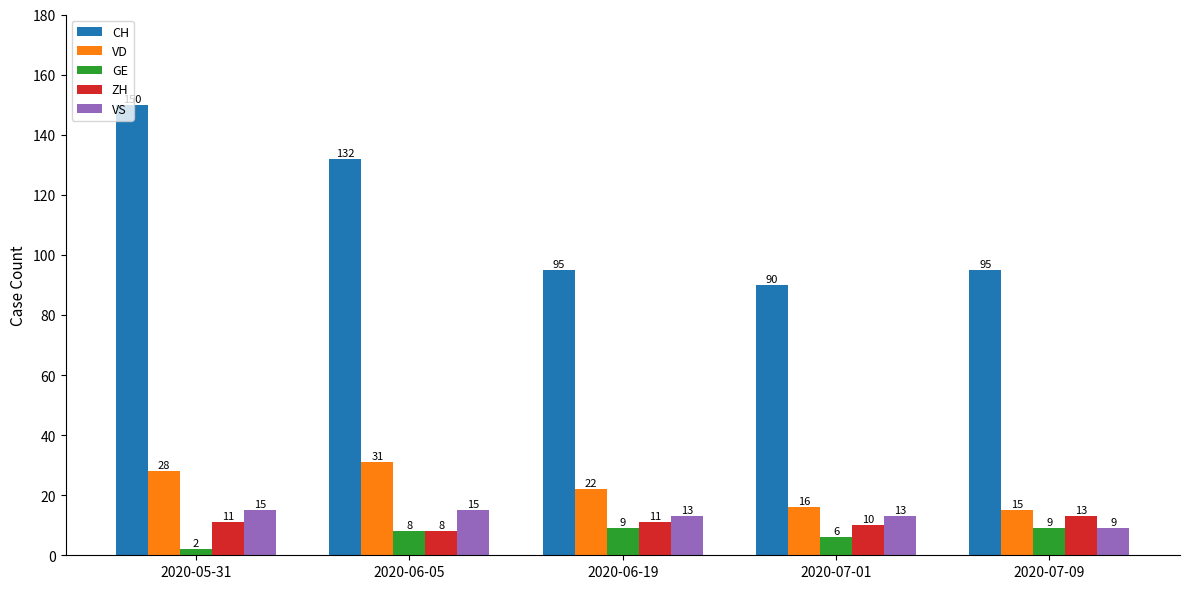

Count the GE values in the range 6 to 9.

4